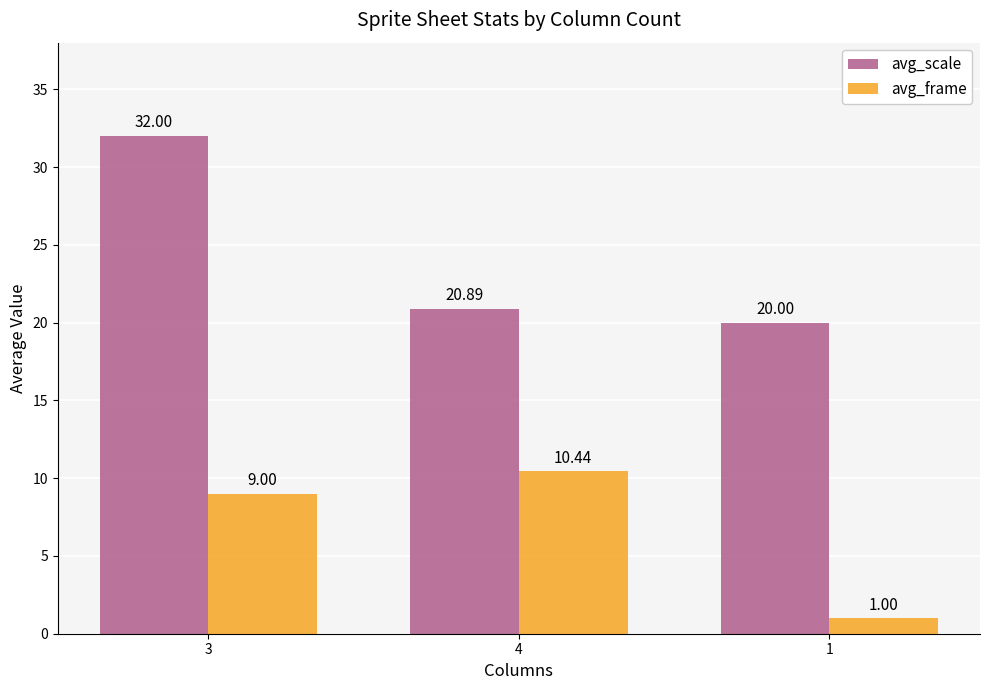

The avg_scale series shows 20.9 at 4. True or false?

True